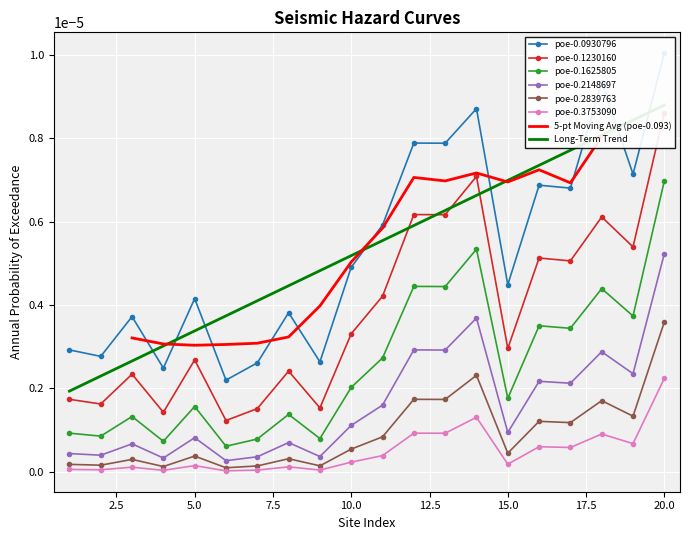

Rank the categories by poe-0.2839763 value from highest to lowest.

20, 14, 12, 13, 18, 19, 16, 17, 11, 10, 15, 5, 8, 3, 1, 2, 9, 7, 4, 6